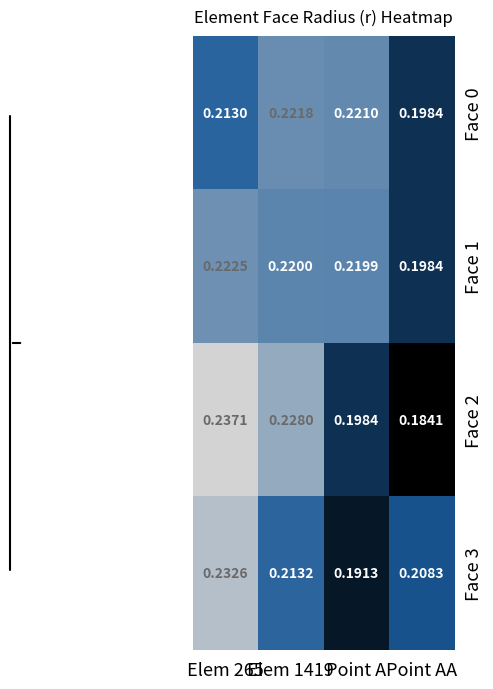

Where is Face 2 nearest to the value 0?

Point AA